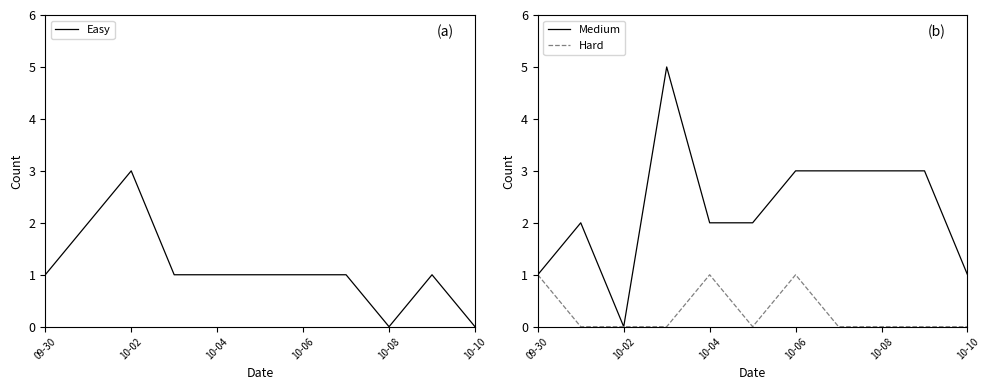

What is the sum of all Easy values?

12